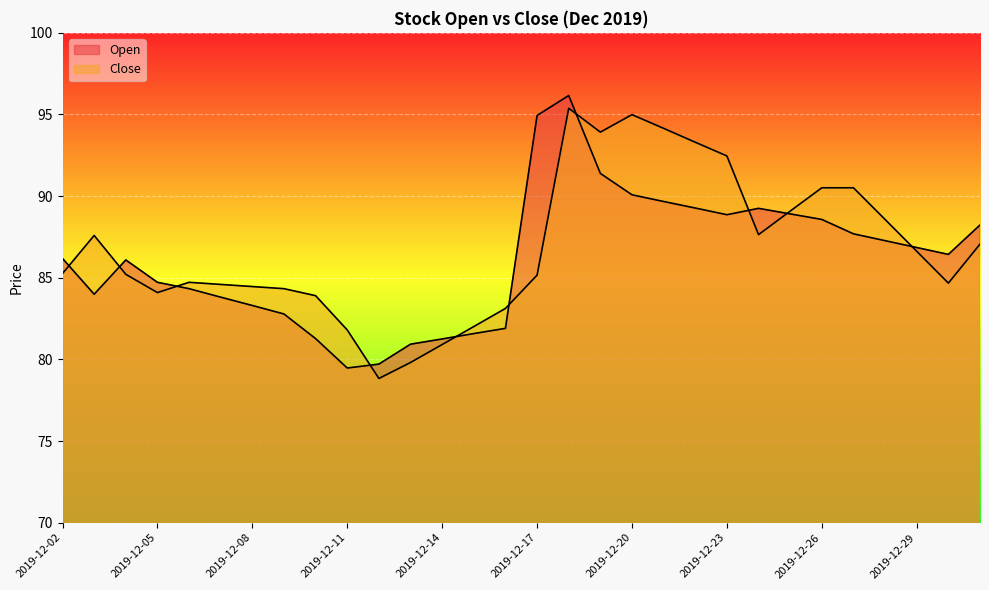

What is the sum of all Open values?

2584.9